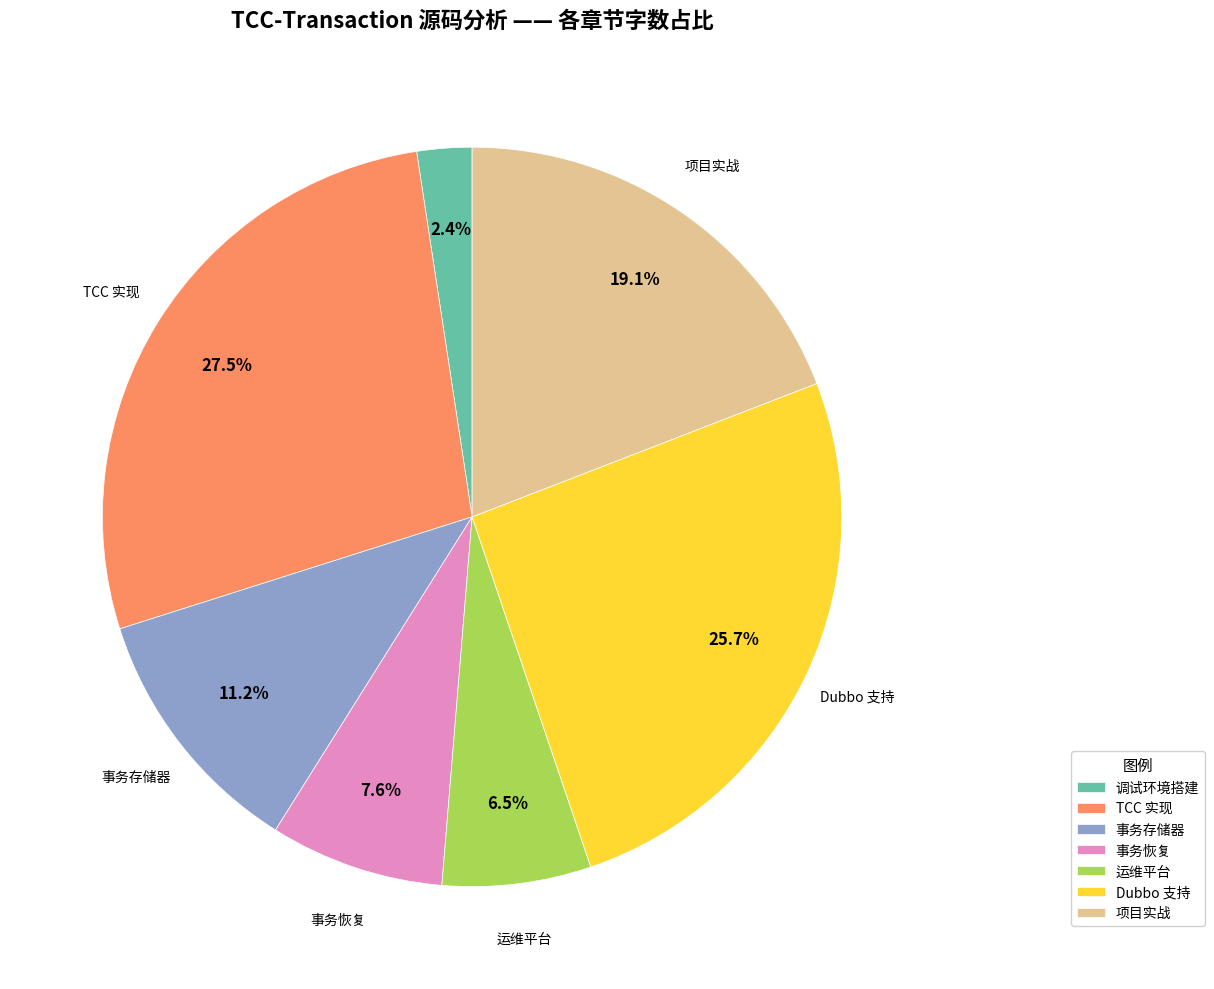

The 项目实战 slice represents 19% of the pie. True or false?

True